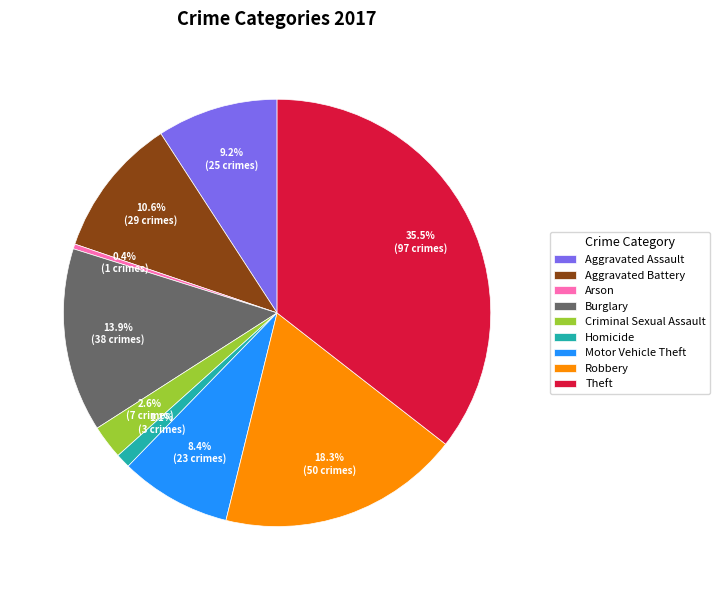

To the nearest percent, what percentage of the pie is Homicide?

1%